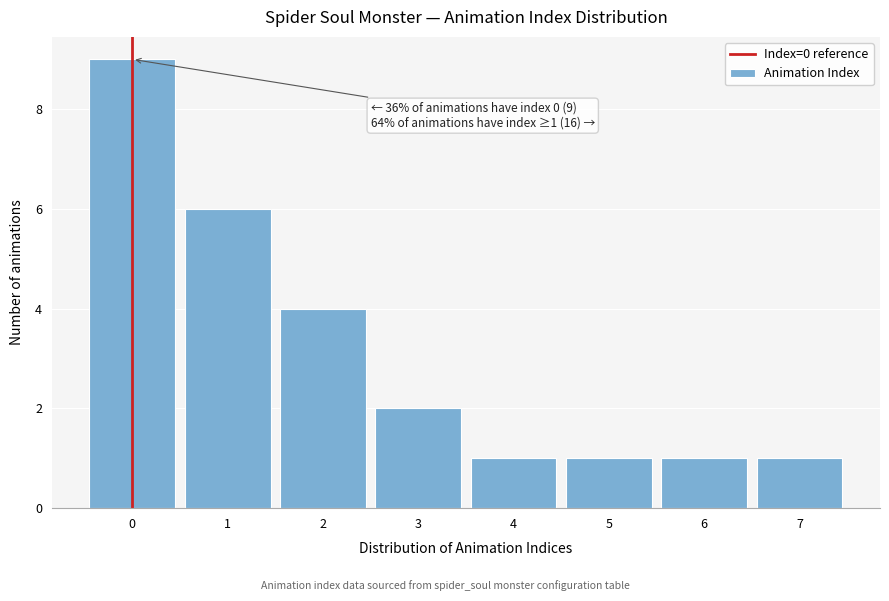

Over which range of the x-axis is the bar tallest?

-0.5 to 0.5